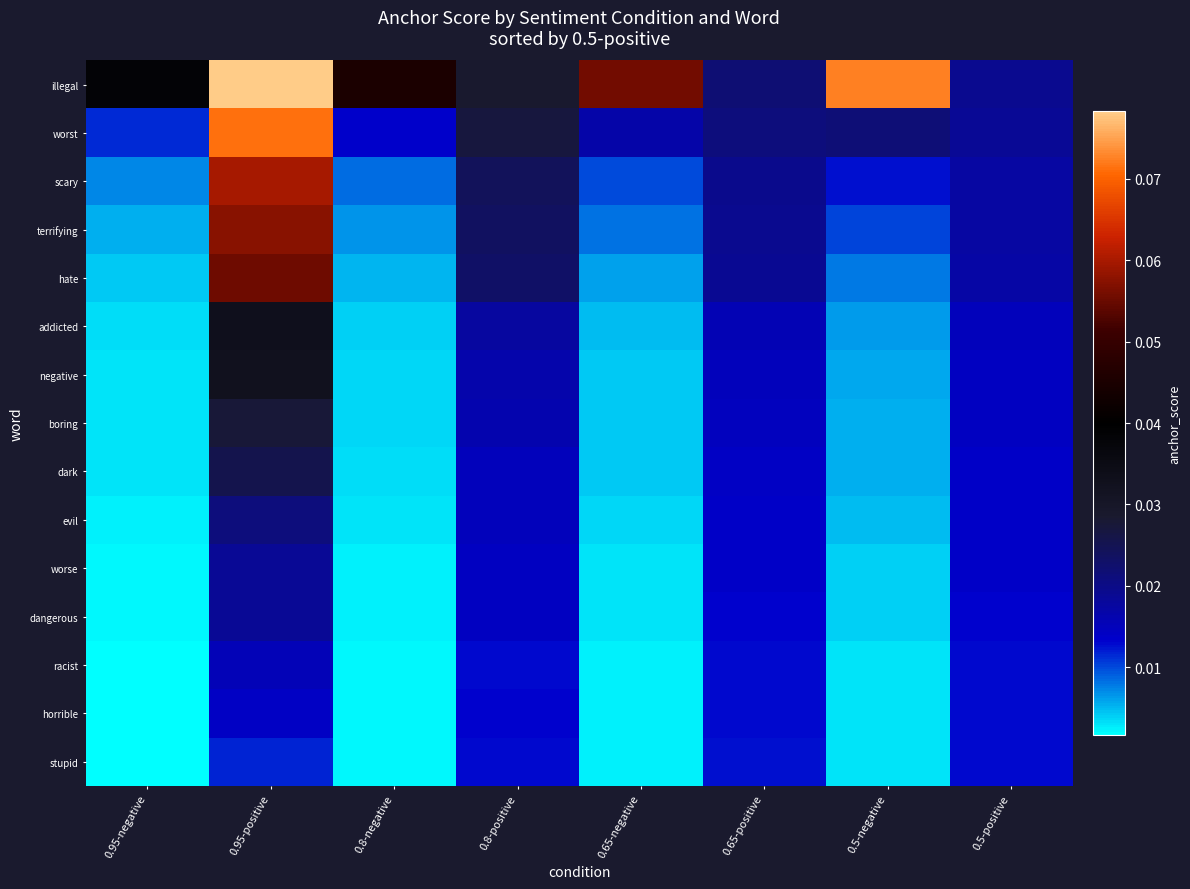

What is the total value across all series at 0.8-positive?

0.3